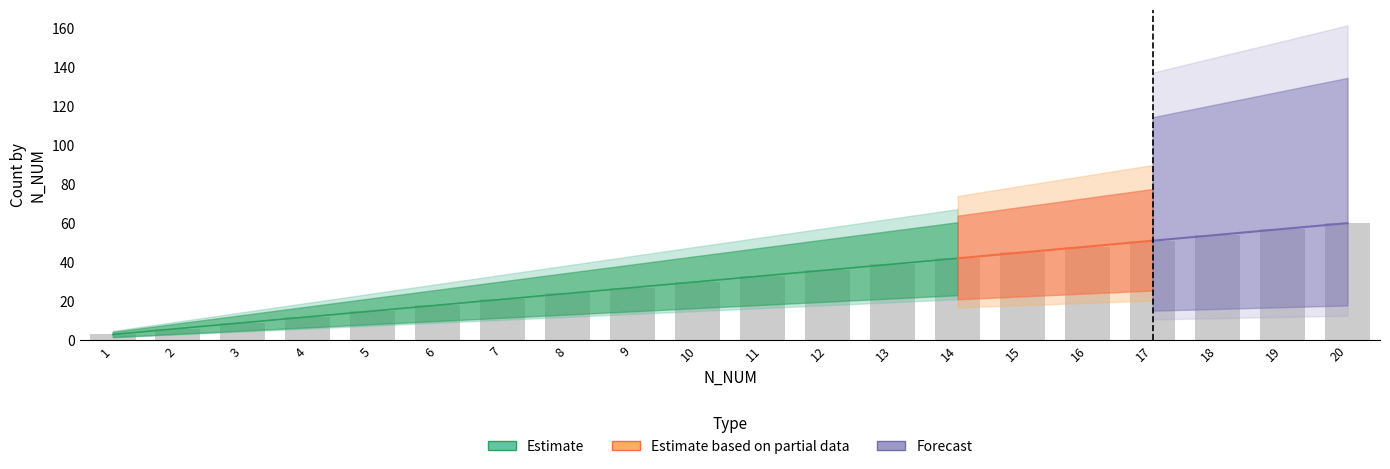

Rank the categories by value from highest to lowest.

20, 19, 18, 17, 16, 15, 14, 13, 12, 11, 10, 9, 8, 7, 6, 5, 4, 3, 2, 1